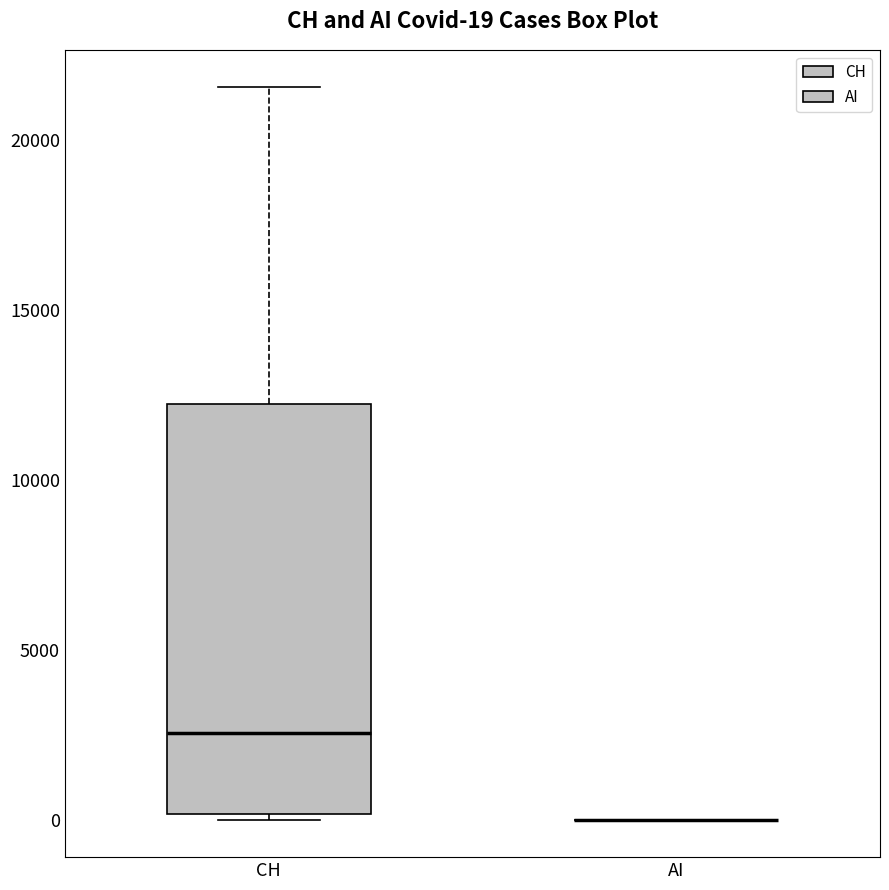

Comparing the boxes themselves (not the whiskers), which one is the tallest?

CH